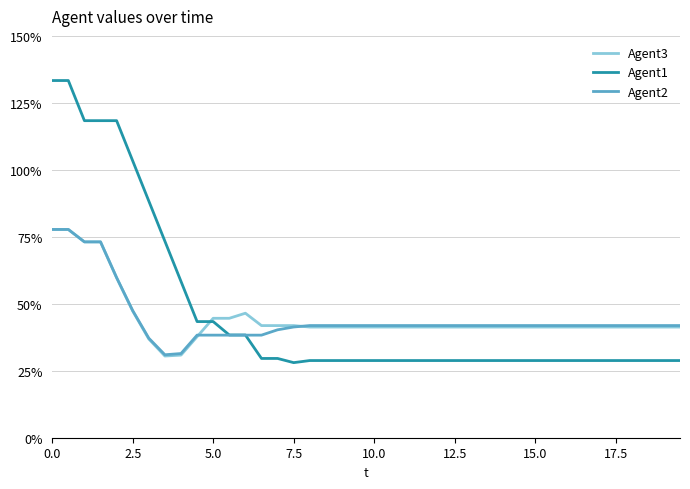

What is the average value of the Agent3 series?

0.4